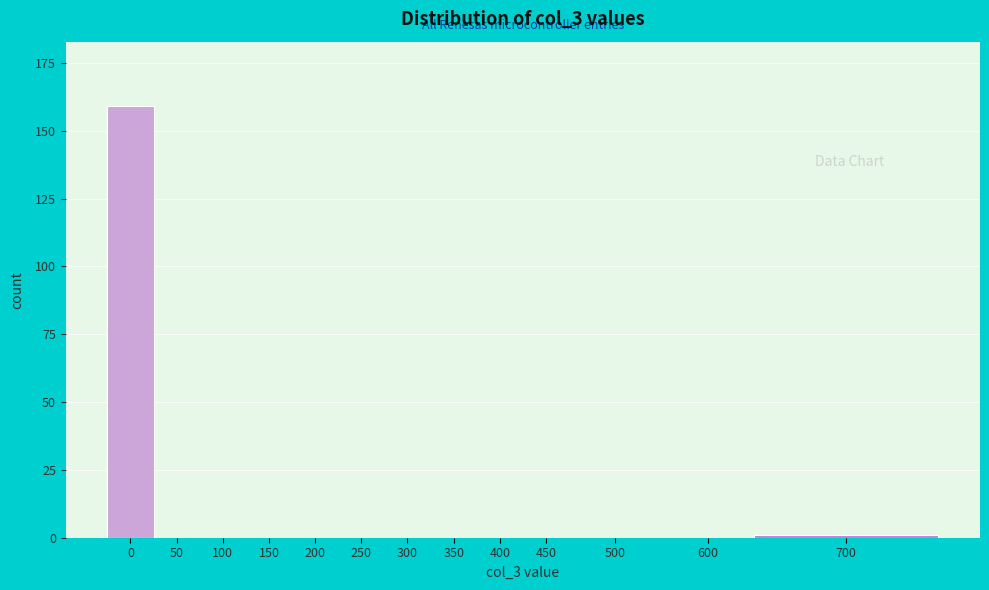

True or false: the data shows 59 at 500.

False